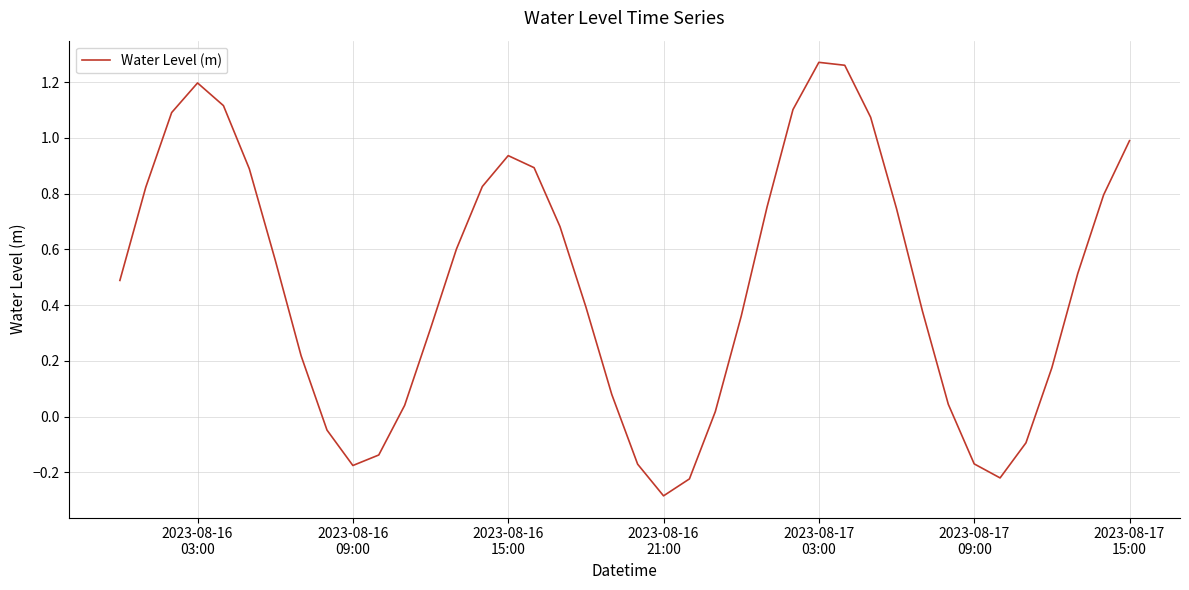

Does the chart have visible grid lines?

Yes